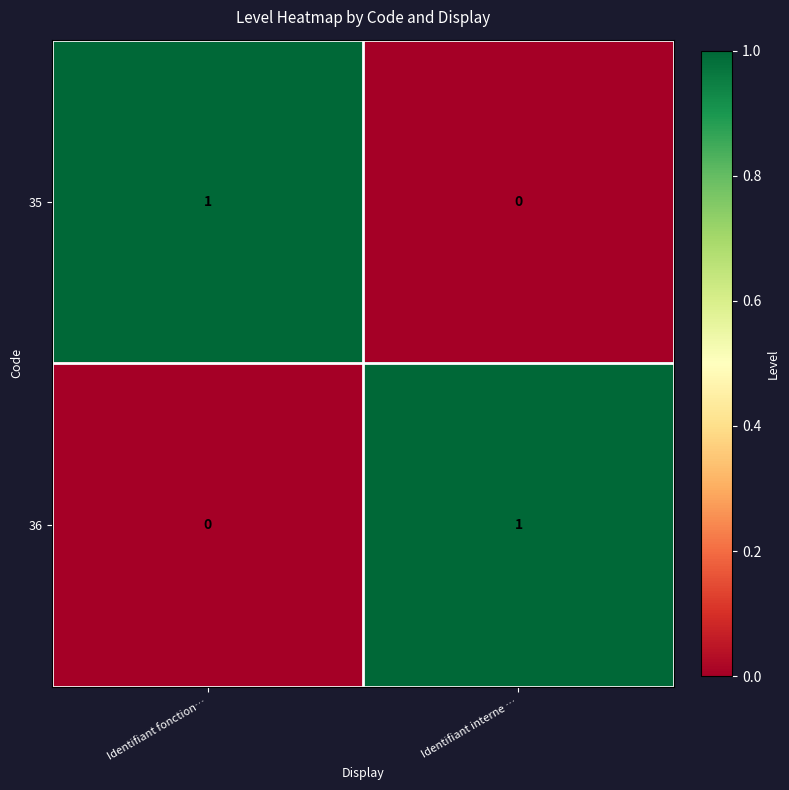

What is the spread (max minus min) of values at Identifiant fonction…?

1